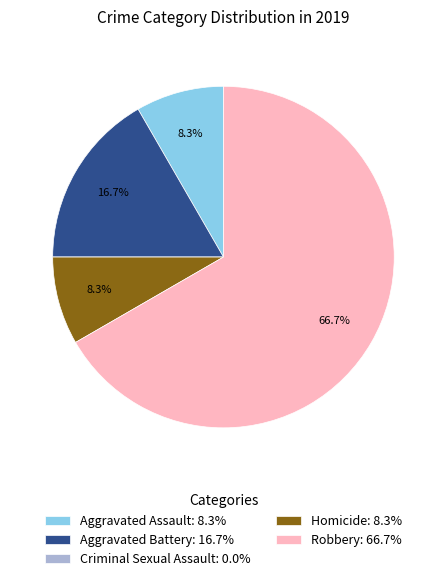

To the nearest percent, what is the combined percentage of Aggravated Battery and Robbery?

83%